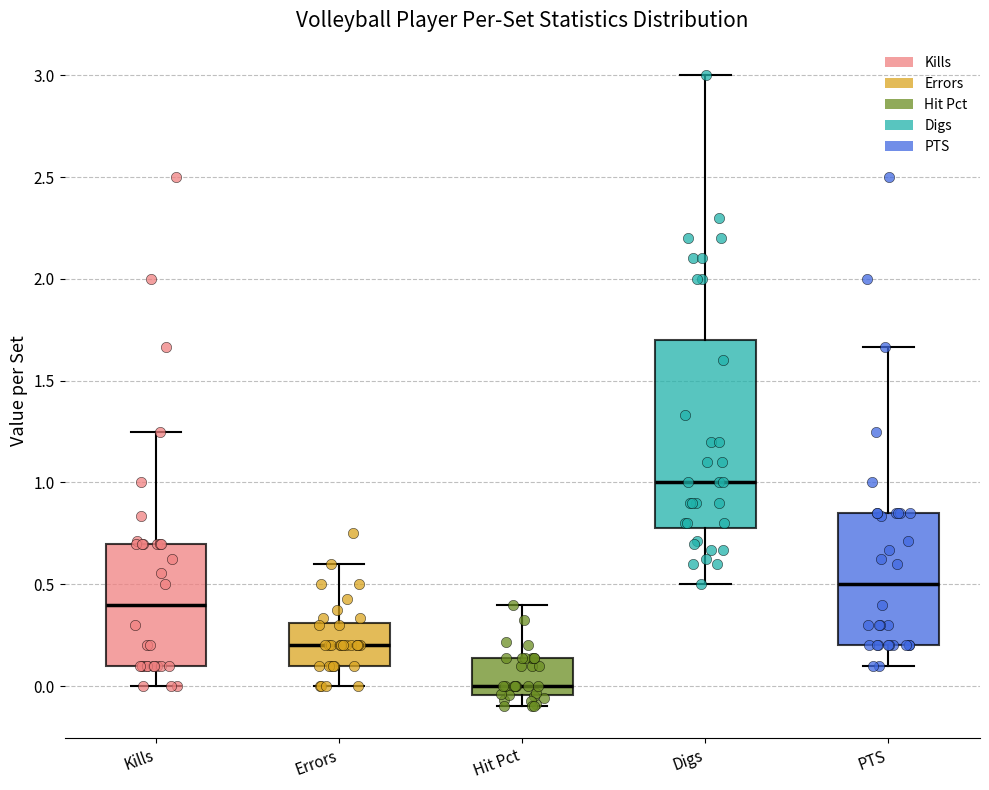

Reading left to right, transcribe this box plot: for each box, give where its median line is, the range the box spans, and where its two whiskers end, as read against the y-axis. The values are not printed on the chart, so give them approximately, as read against the axis.

Kills: median 0.40, box 0.10 to 0.70, whiskers 0.00 to 1.25
Errors: median 0.20, box 0.10 to 0.30, whiskers 0.00 to 0.60
Hit Pct: median 0.00, box -0.05 to 0.15, whiskers -0.10 to 0.40
Digs: median 1.00, box 0.80 to 1.70, whiskers 0.50 to 3.00
PTS: median 0.50, box 0.20 to 0.85, whiskers 0.10 to 1.65